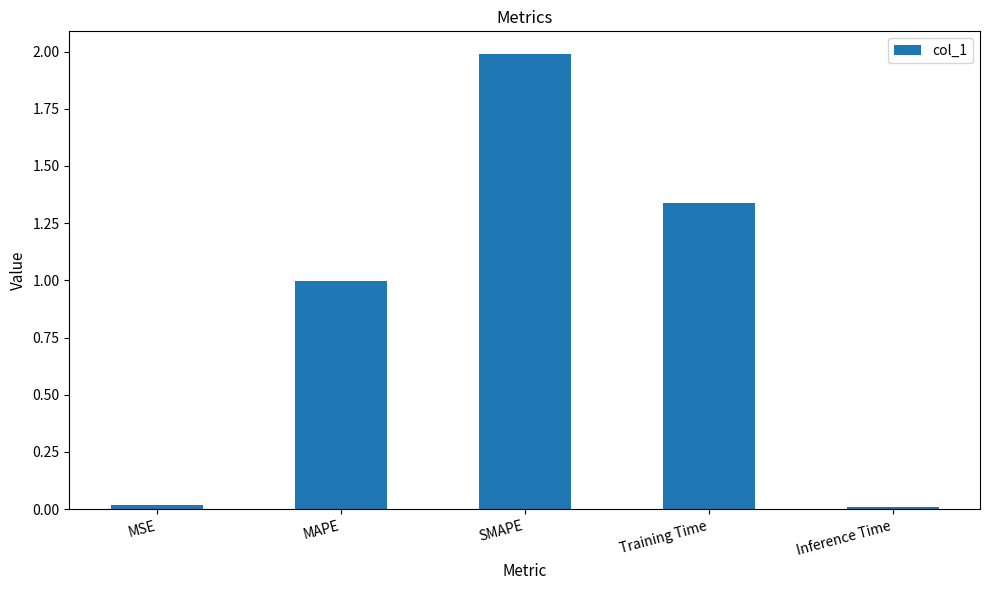

What is the label of the 2nd bar from the left?

MAPE